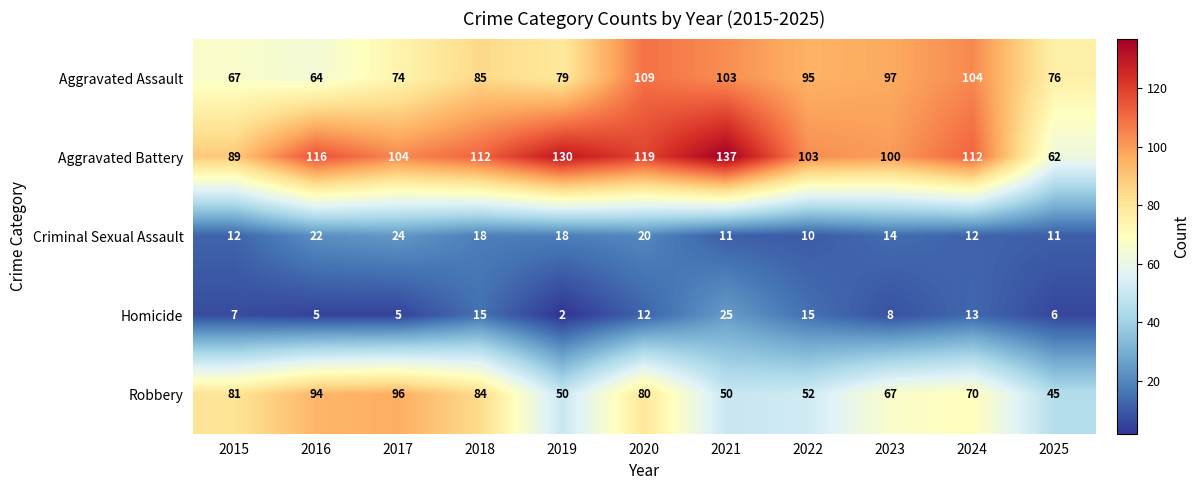

Which series has the largest total across all categories?

Aggravated Battery